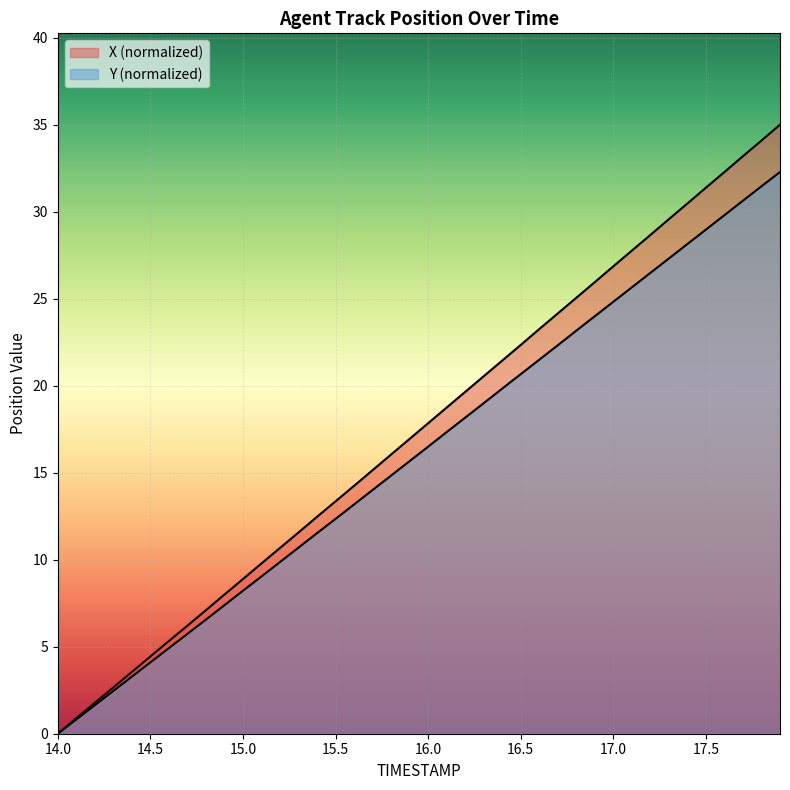

How many lines are shown in the chart?

2